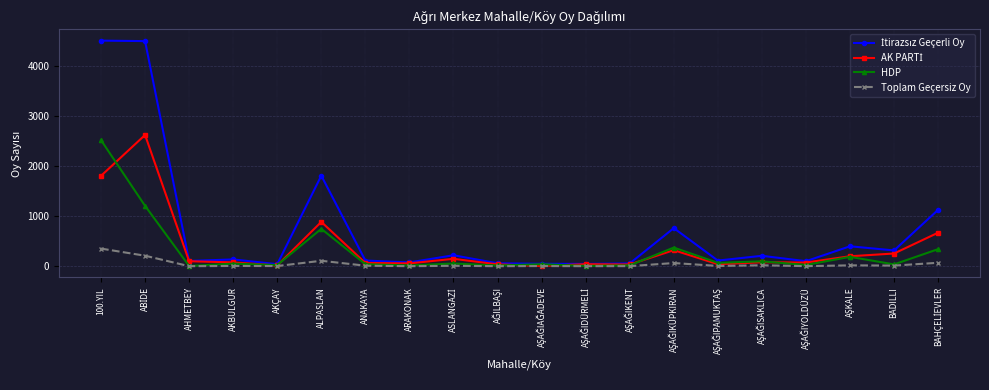

What value does the Toplam Geçersiz Oy series have at ALPASLAN?

108